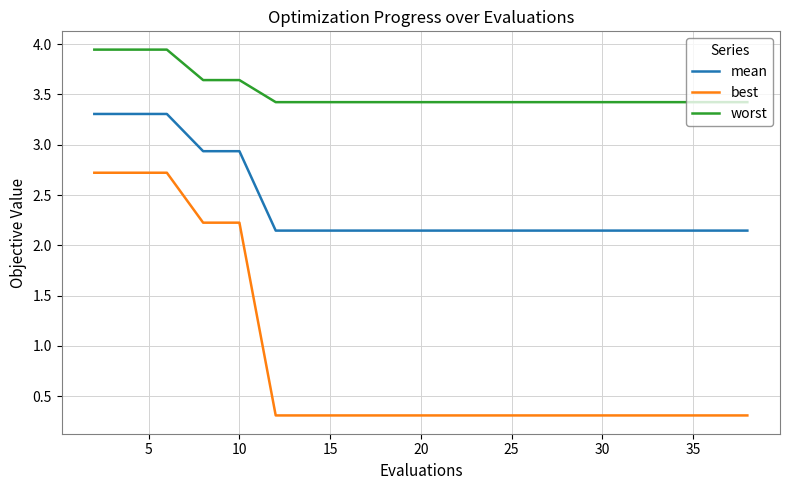

True or false: mean and worst intersect in this chart.

False